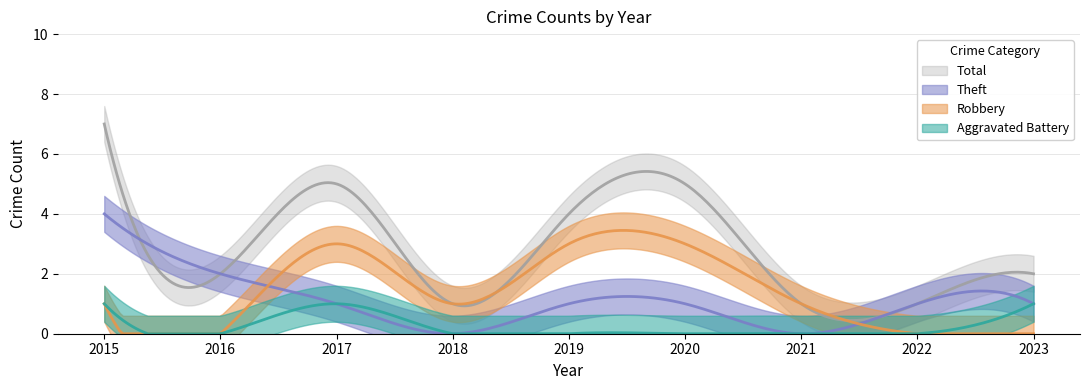

At how many categories does at least one series exceed 5?

1